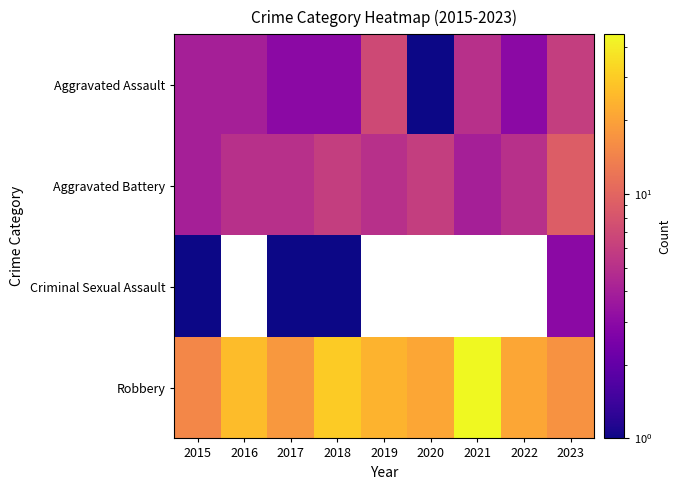

What is the sum of all Aggravated Assault values?

36.0